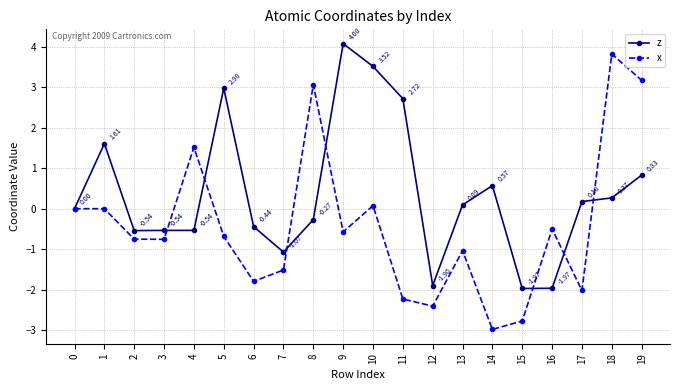

Is the value of z at 0 greater than the value of x at 19?

No